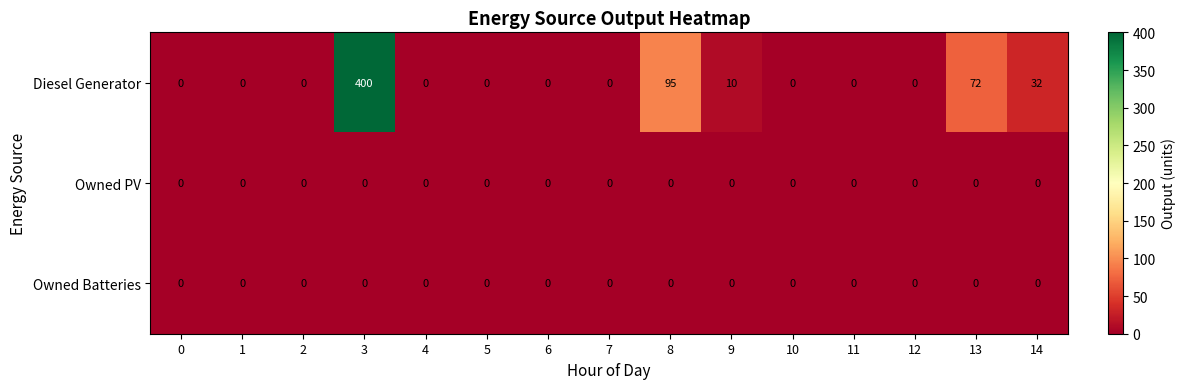

The Diesel Generator series shows -249 at 5. True or false?

False